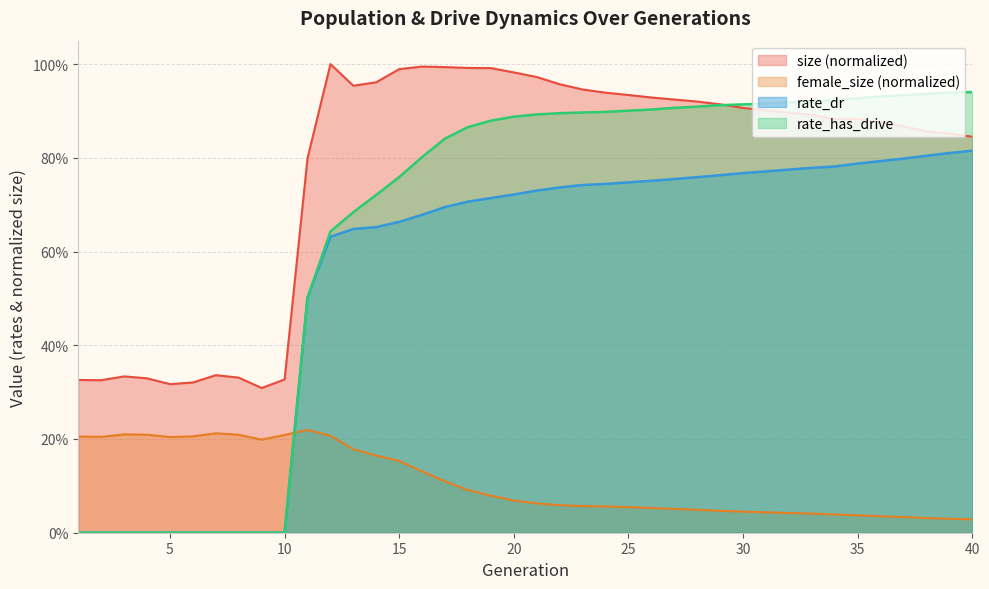

True or false: rate_has_drive and size intersect in this chart.

True